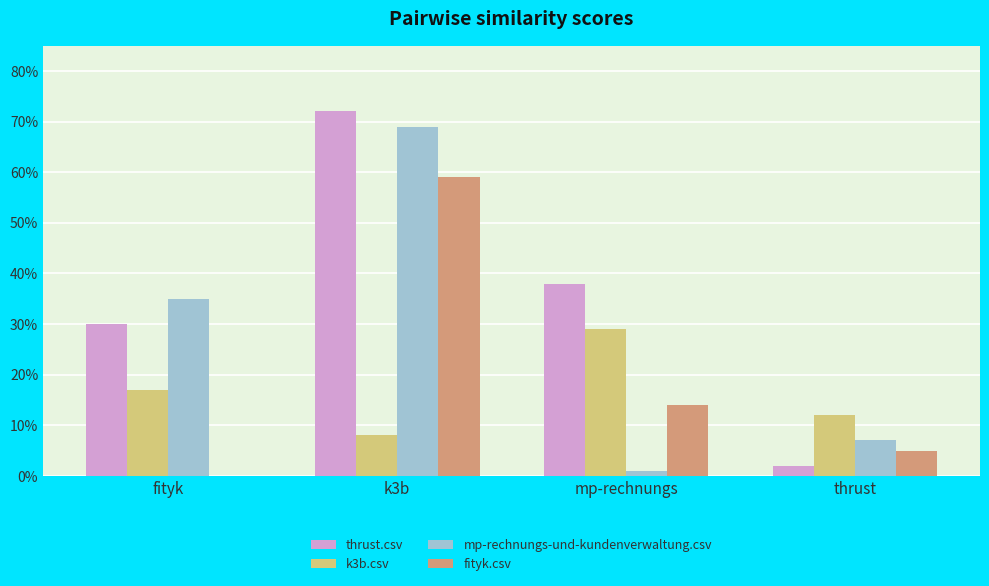

What is the approximate value of k3b.csv at mp-rechnungs?

0.3